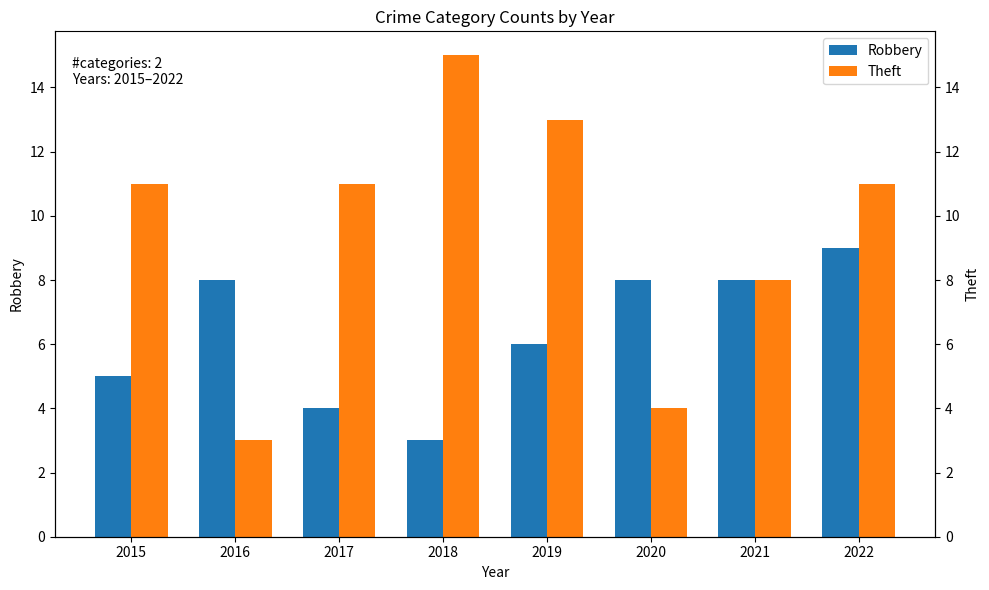

Reading left to right, transcribe all the data shown in this chart.

Robbery: 5	8	4	3	6	8	8	9
Theft: 11	3	11	15	13	4	8	11